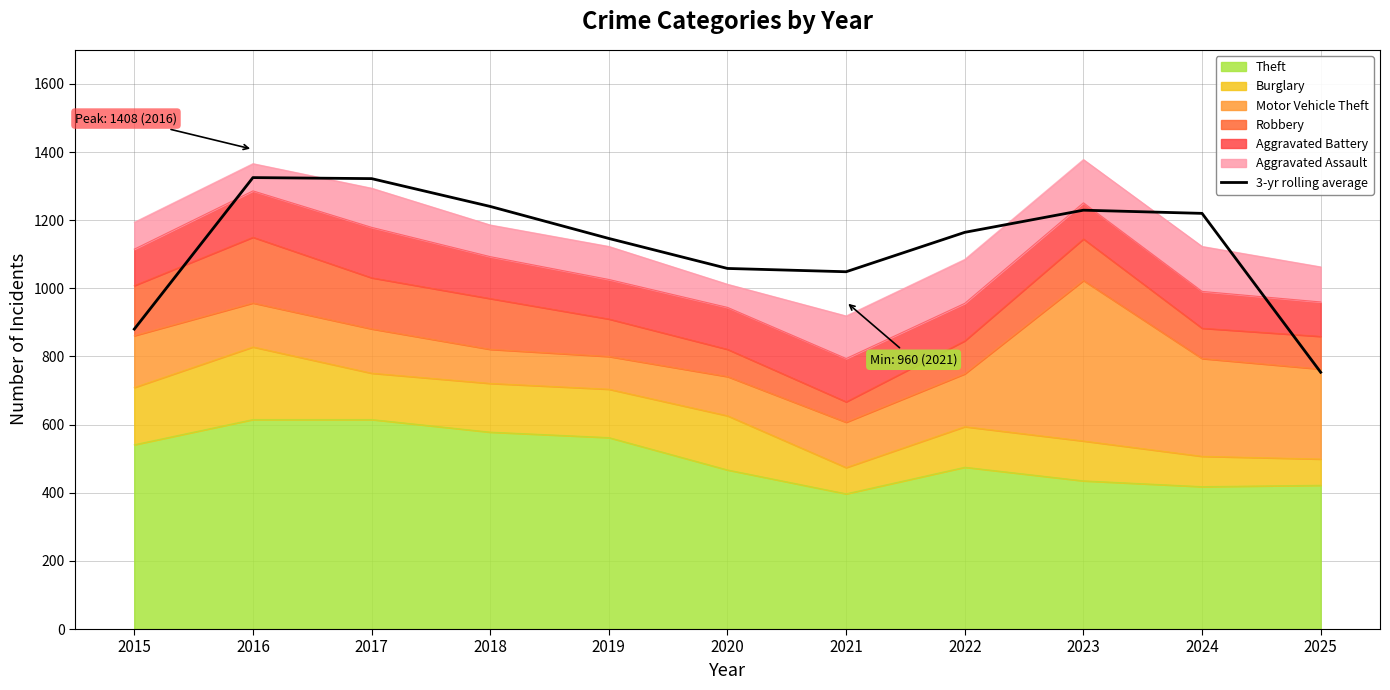

At which category does the chart reach its peak across all series?

2016